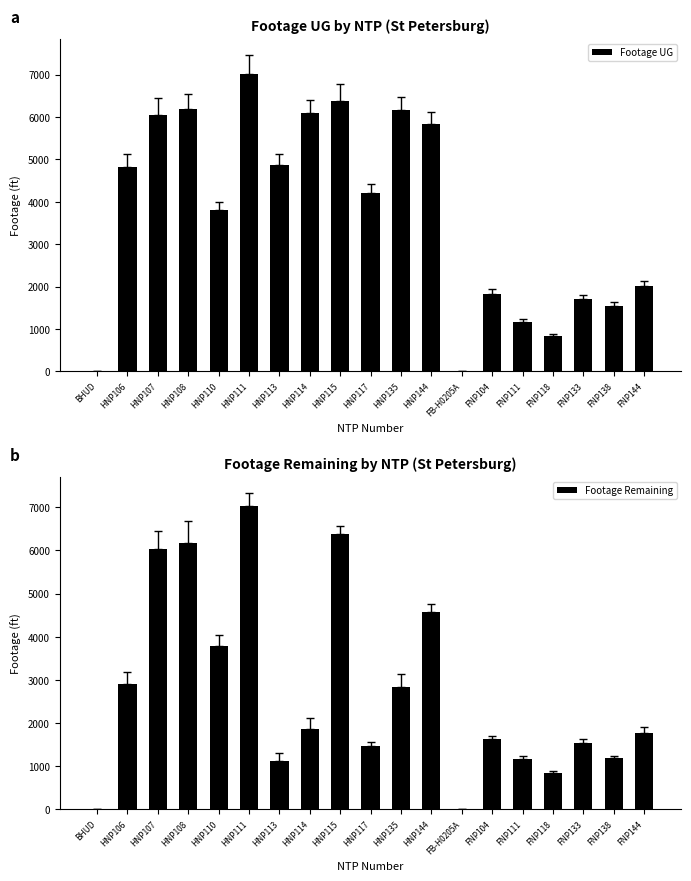

What is the label of the 1st bar from the right?

FNP144